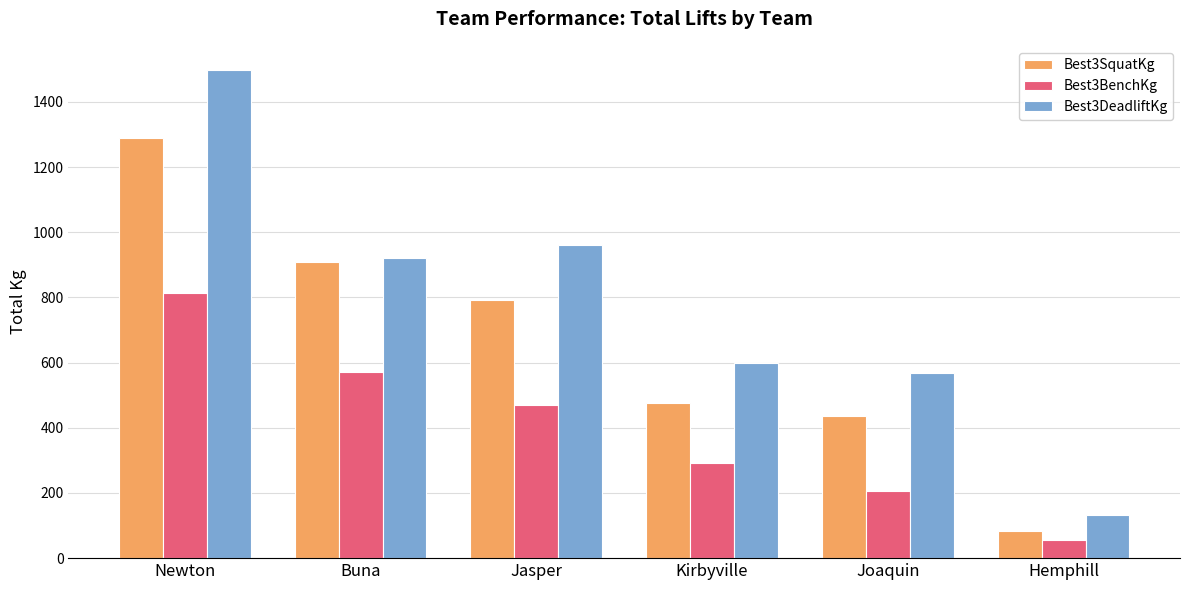

What is the value of the Best3DeadliftKg bar at the 5th from the left?

568.3